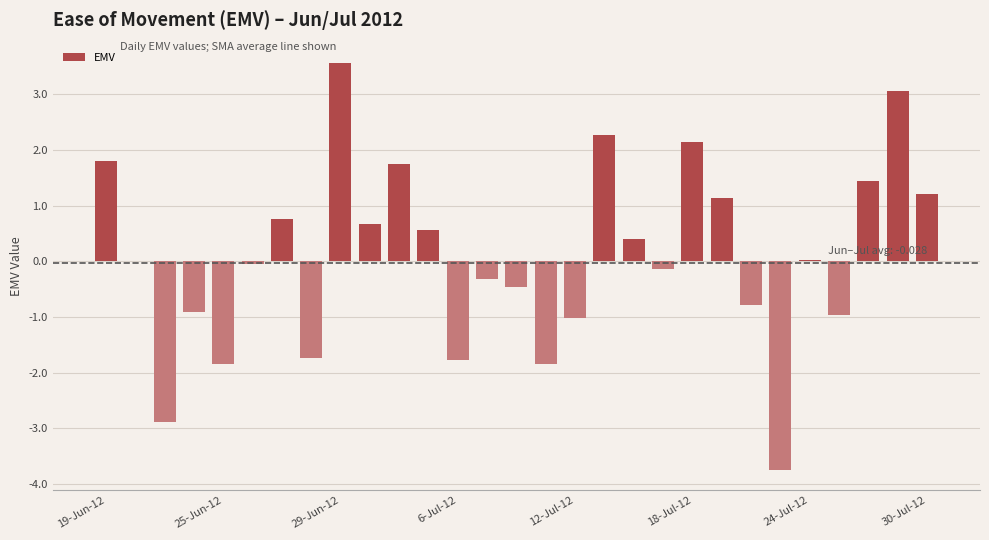

What is the greatest value displayed?

3.6